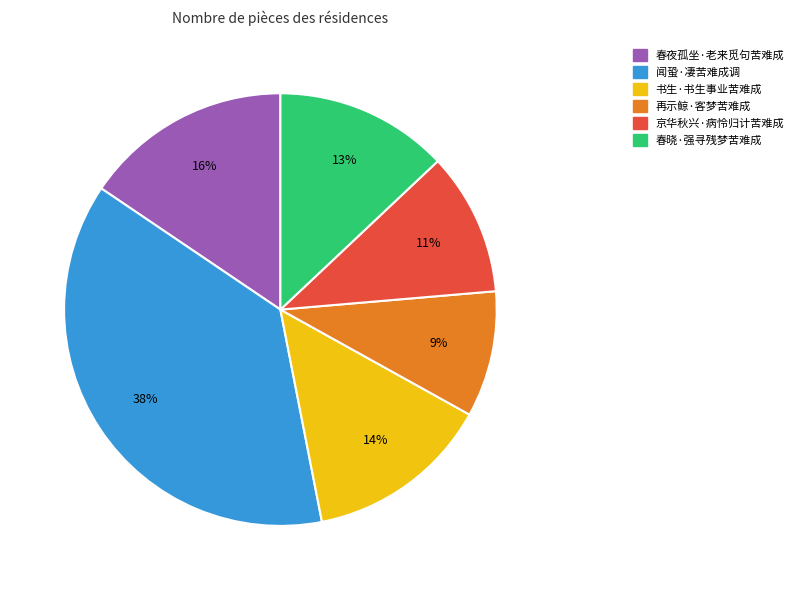

The 书生·书生事业苦难成 slice represents 8% of the pie. True or false?

False